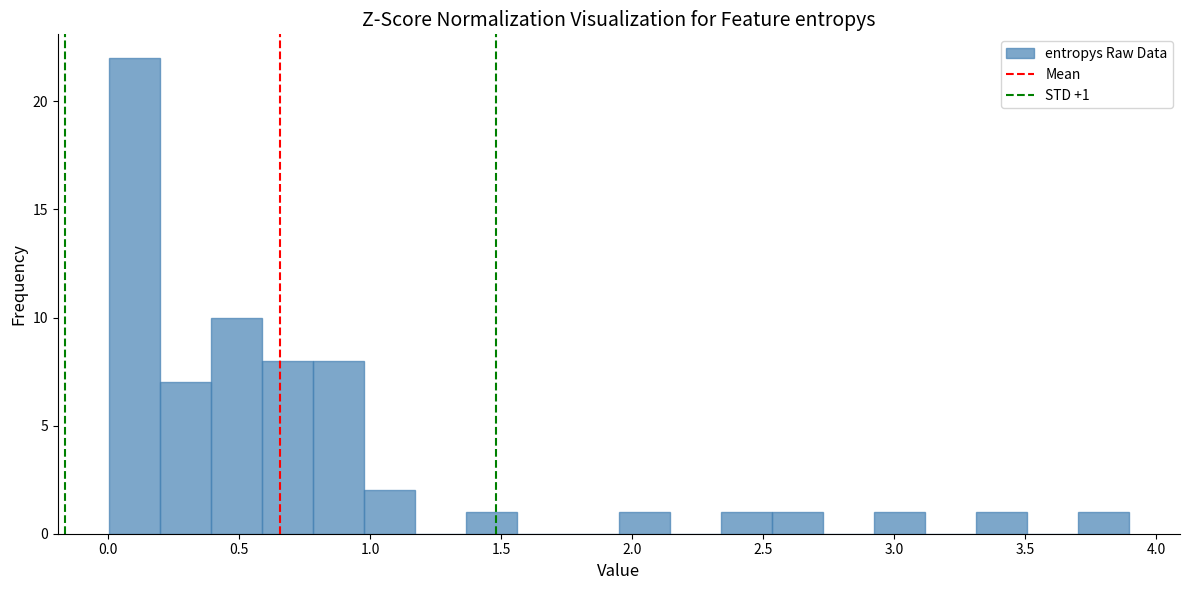

Around what value on the x-axis is the tallest bar? Give the approximate position of its centre, as read against the axis.

0.10